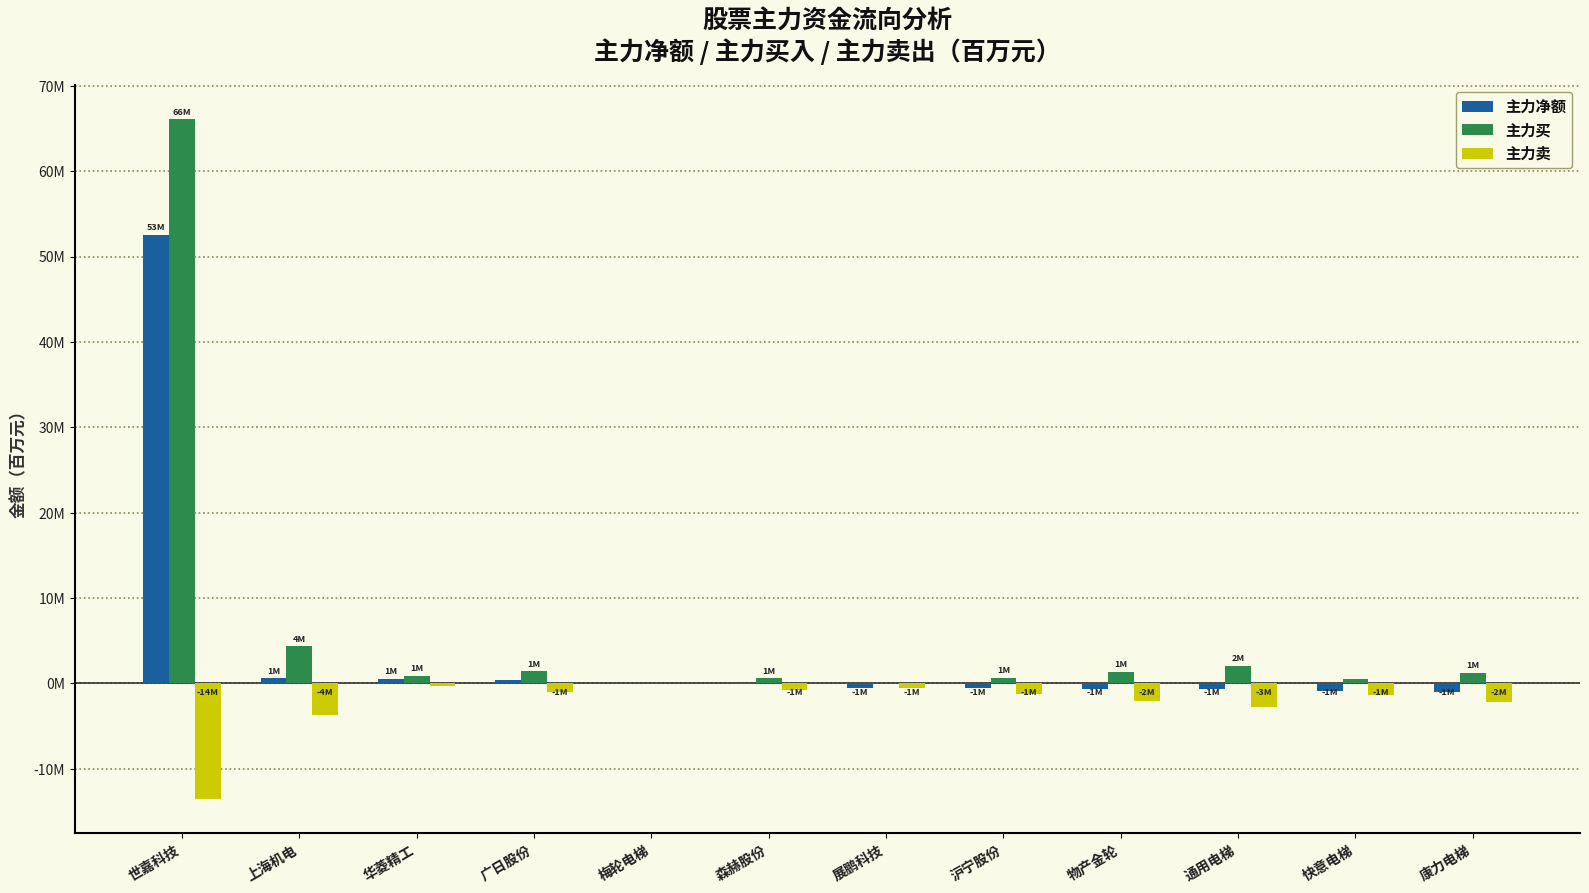

What is the difference between the maximum and minimum values in the 主力买 series?

66.1